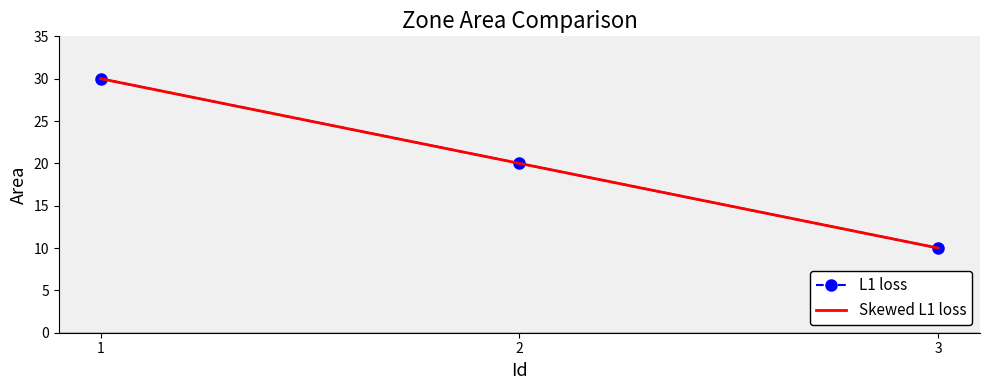

What is the value of the L1 loss point at the 3rd from the left?

10